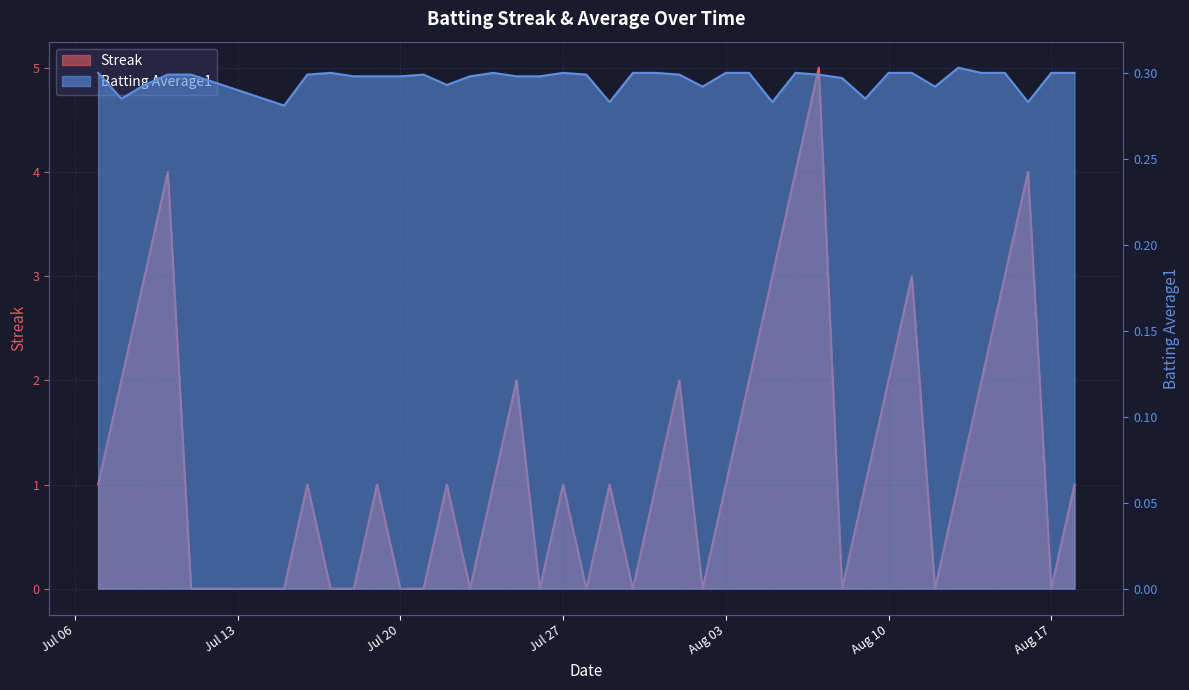

How many data points in Streak are less than 1?

14